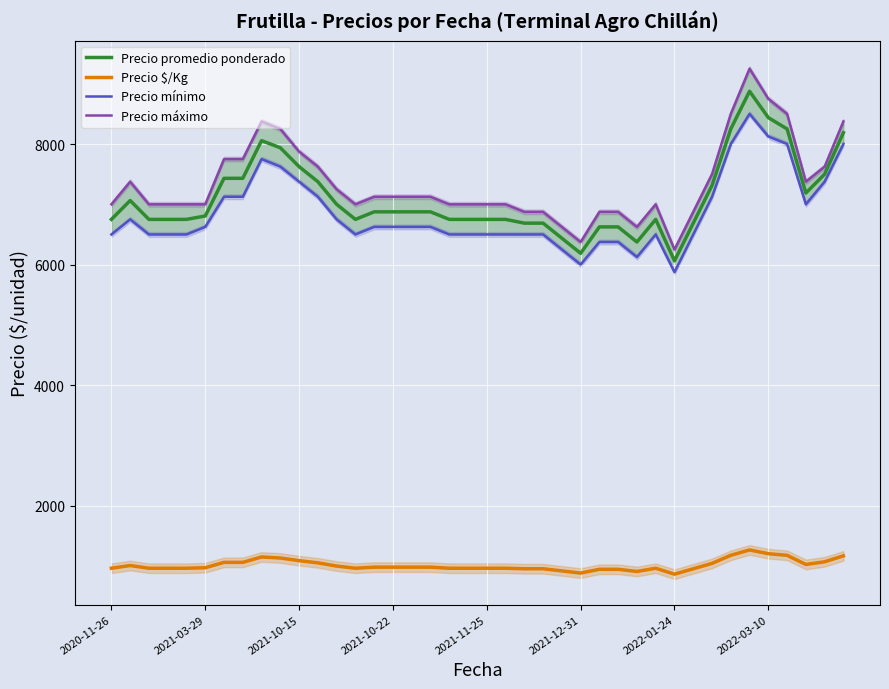

True or false: Precio promedio ponderado and Precio $/Kg intersect in this chart.

False